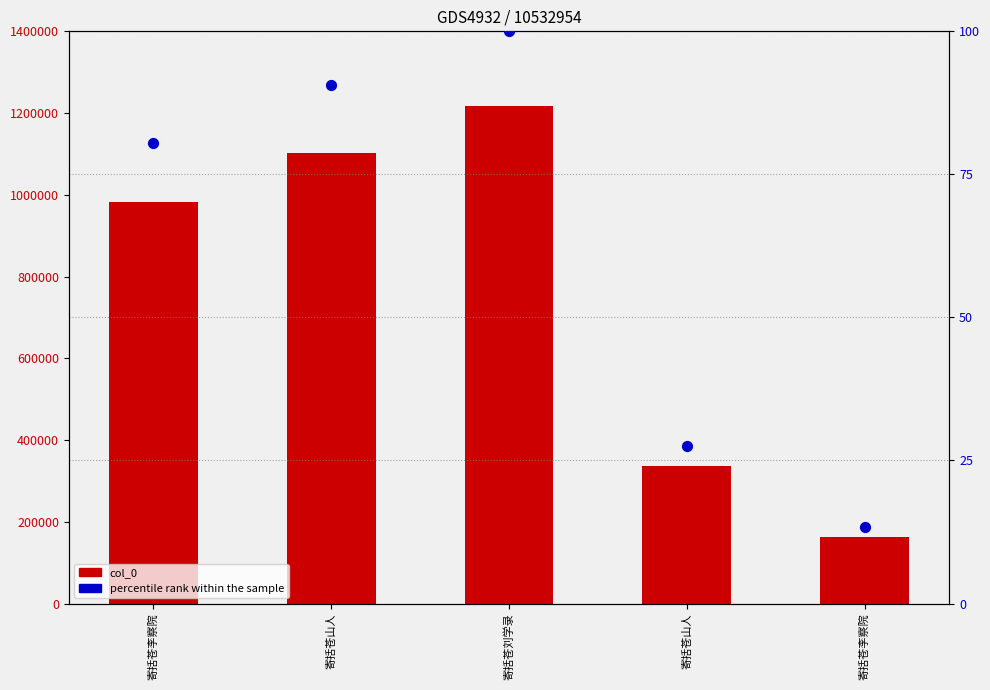

At how many categories does at least one series exceed 589254?

3